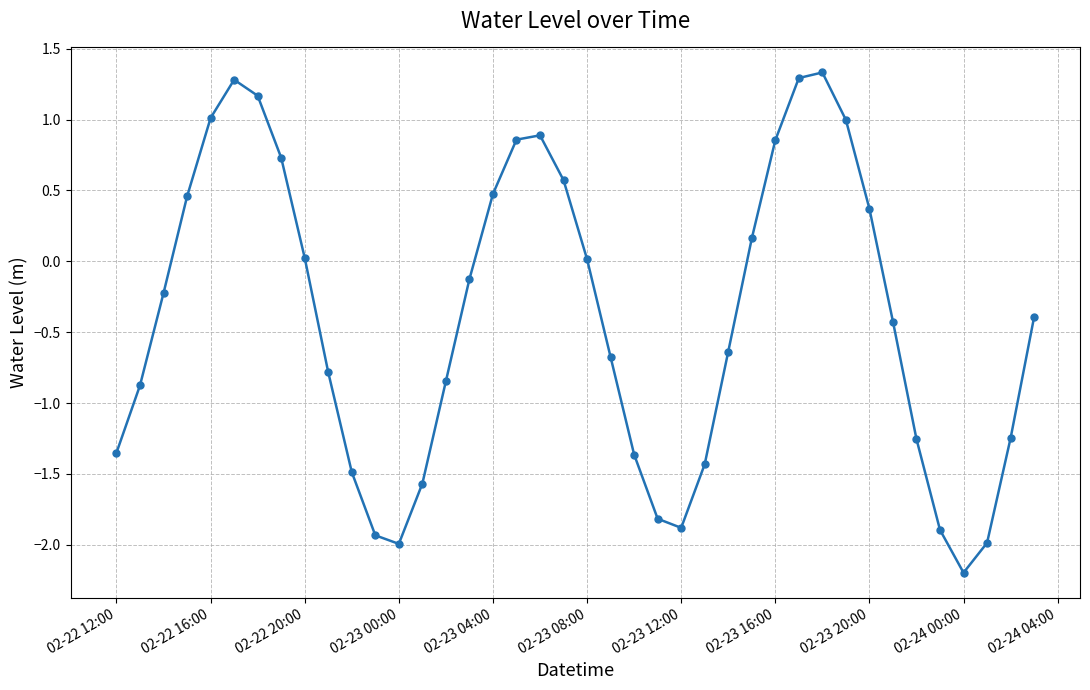

What is the maximum value shown in the chart?

1.3